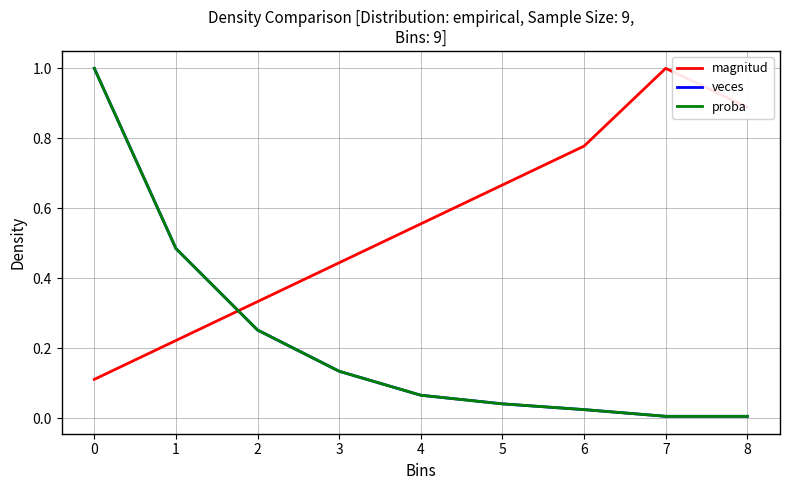

What is the greatest value displayed?

1.0